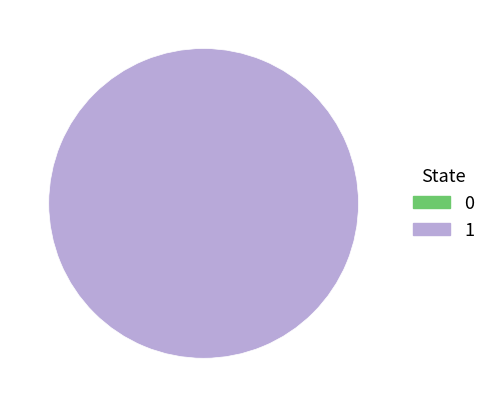

To the nearest percent, what is the difference between the largest and smallest slice percentages?

100%